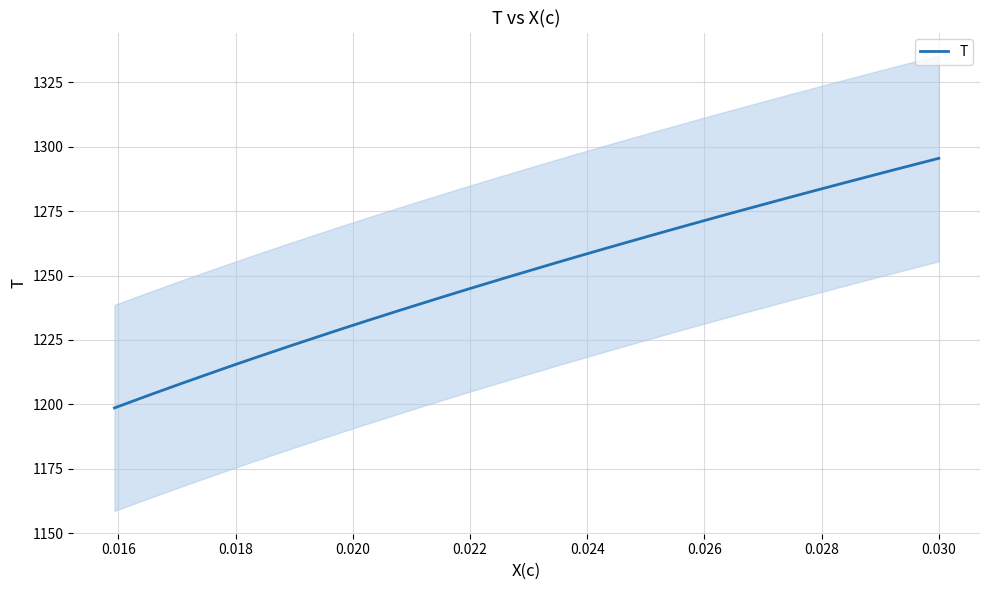

What is the difference between the second highest and second lowest values?

93.5